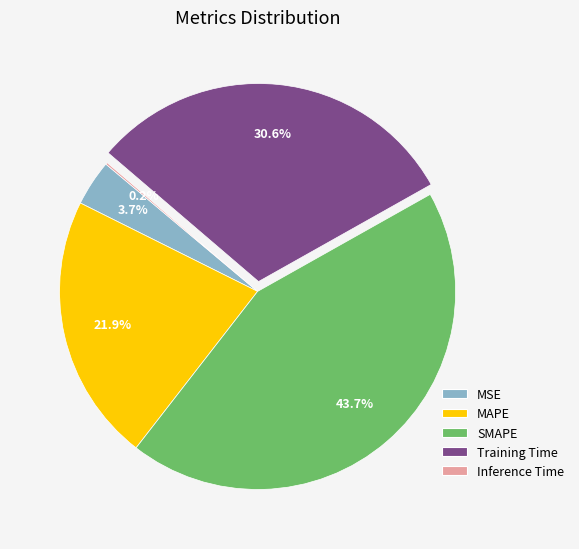

What is the largest slice in the pie chart?

SMAPE